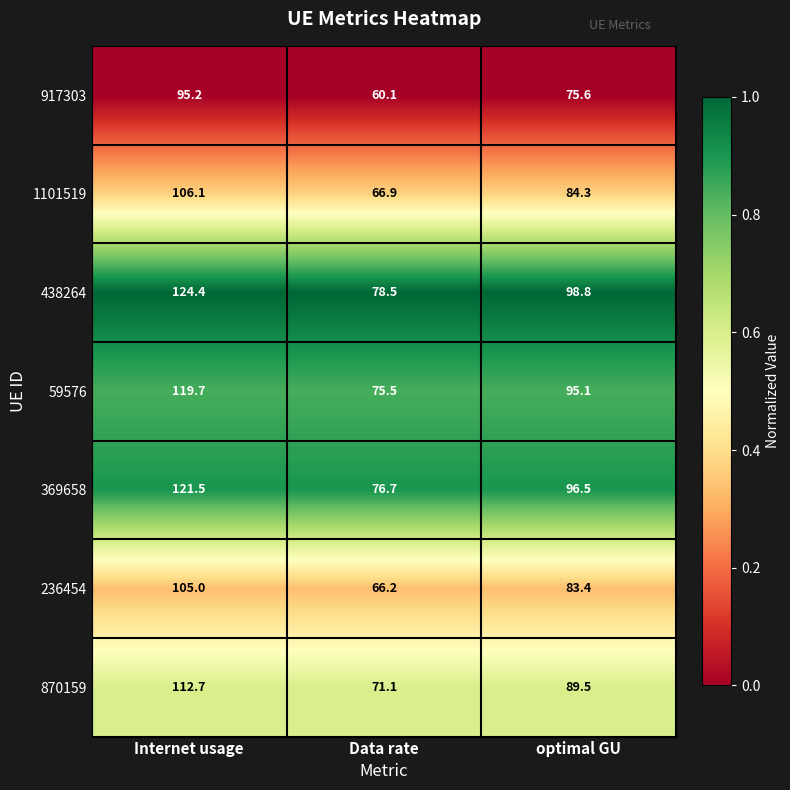

The 236454 series shows 83.4 at optimal GU. True or false?

True